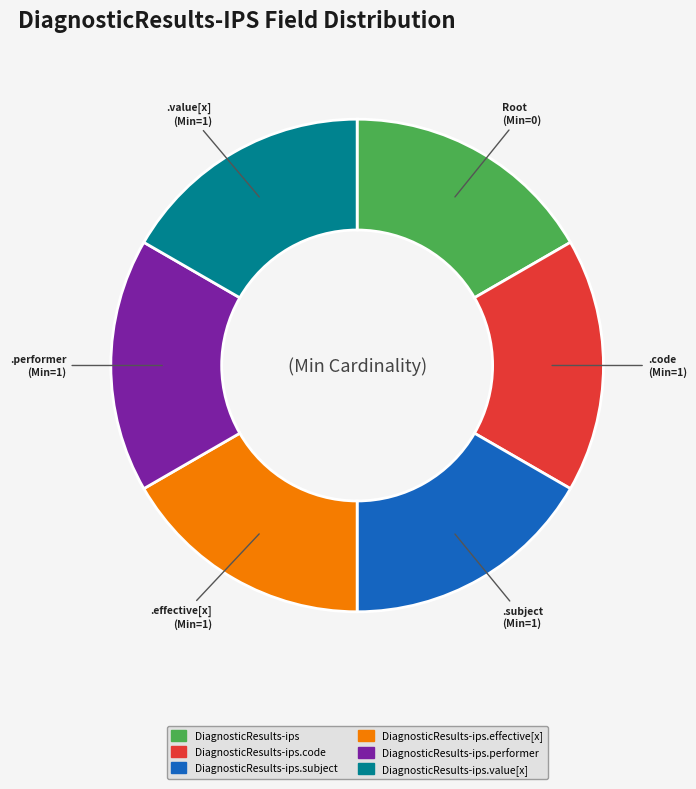

Is the sum of DiagnosticResults-ips.code and DiagnosticResults-ips.value[x] greater than half?

No